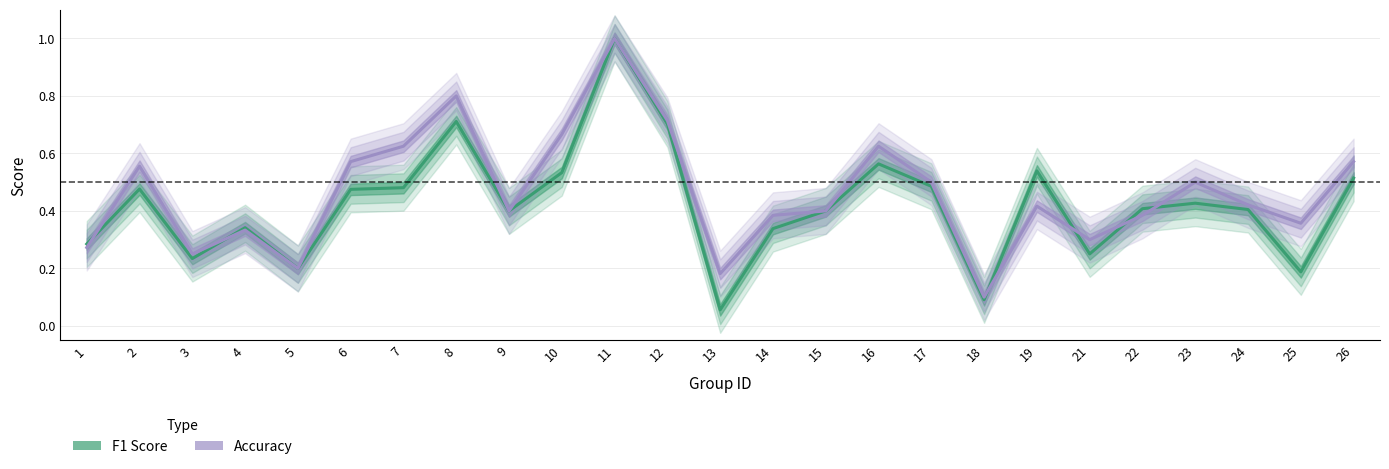

How many interior local peaks does the accuracy series have?

7